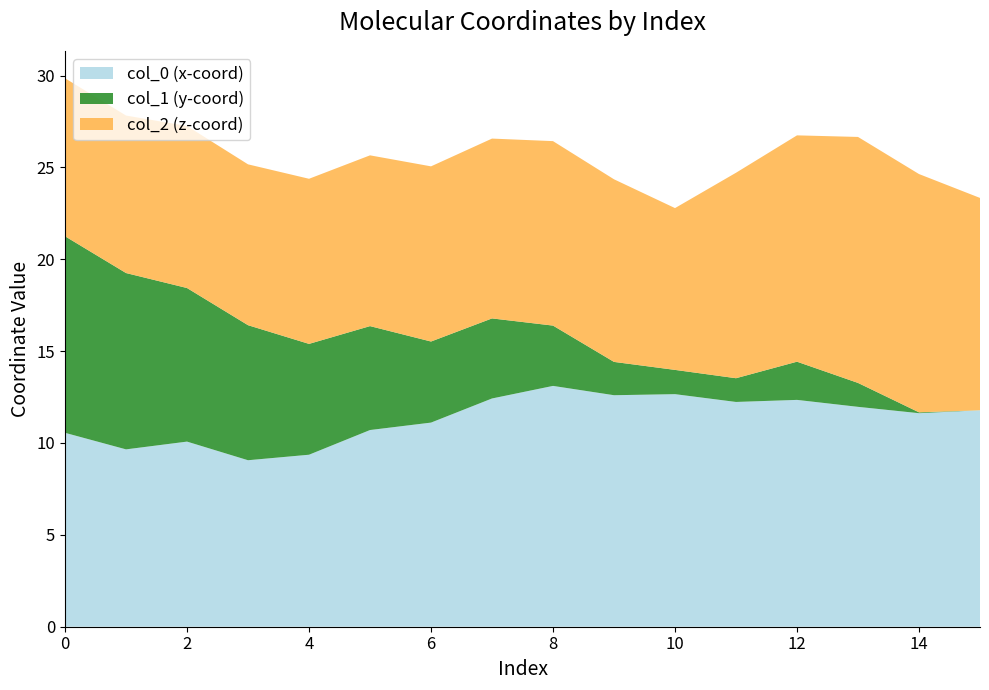

The col_0 (x-coord) series shows 14.1 at 0. True or false?

False